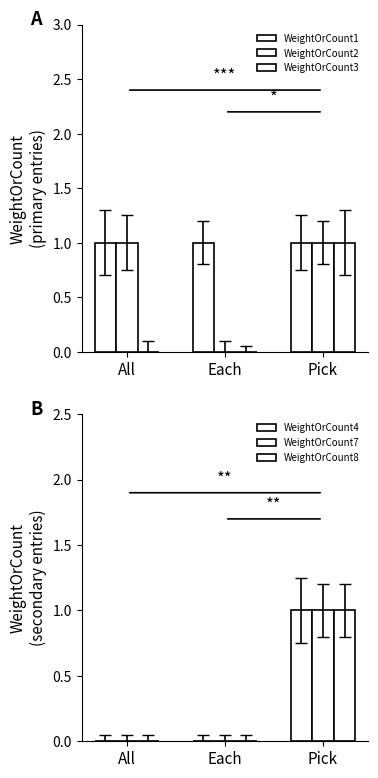

The value of WeightOrCount1 at All is 1. True or false?

True